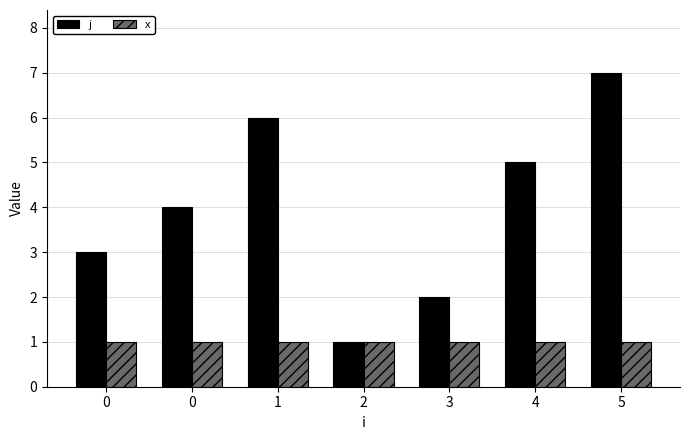

Are the bars horizontal?

No